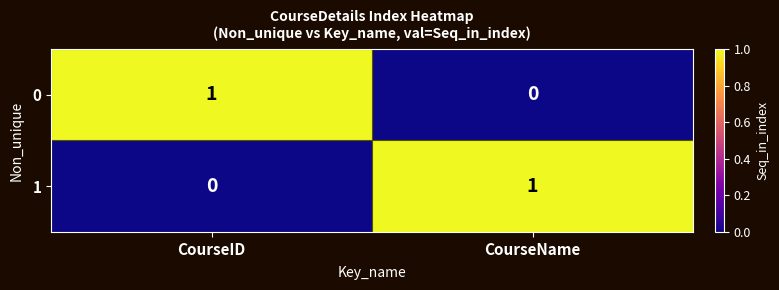

How many values in the 0 series are below 1?

1